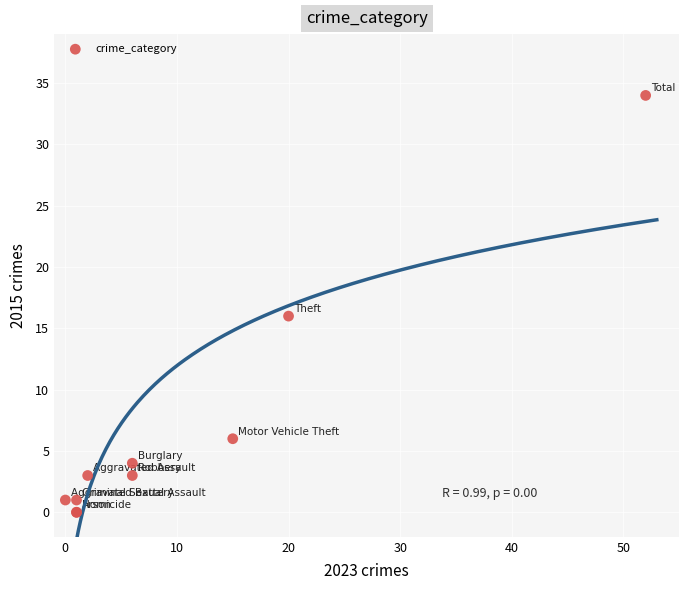

What Y value in the scatter plot is closest to 17?

16